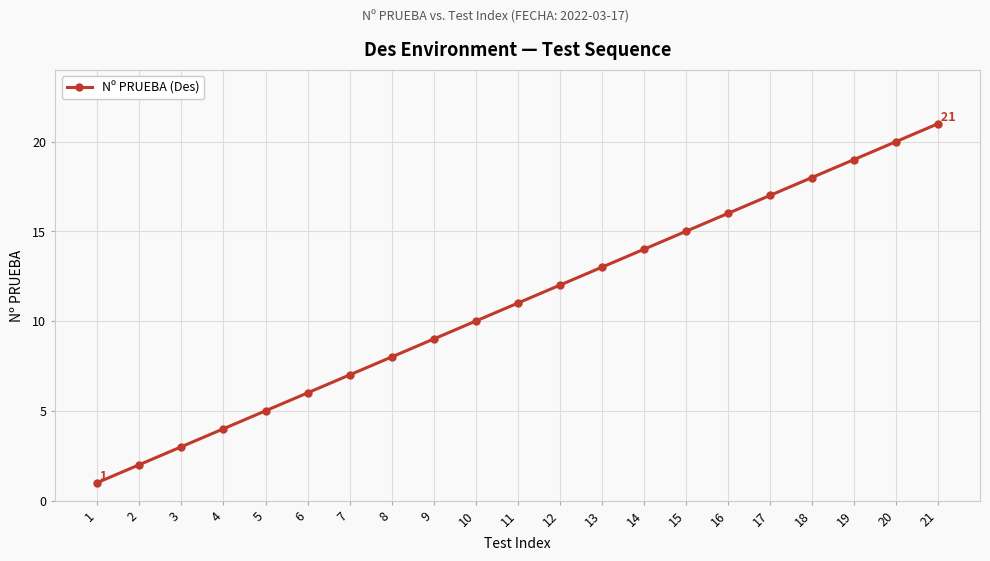

What is the difference between the maximum and minimum values?

20